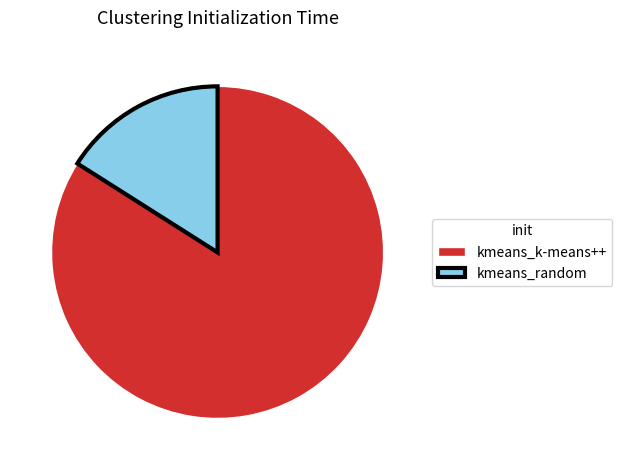

Which has a higher value, kmeans_random or kmeans_k-means++?

kmeans_k-means++